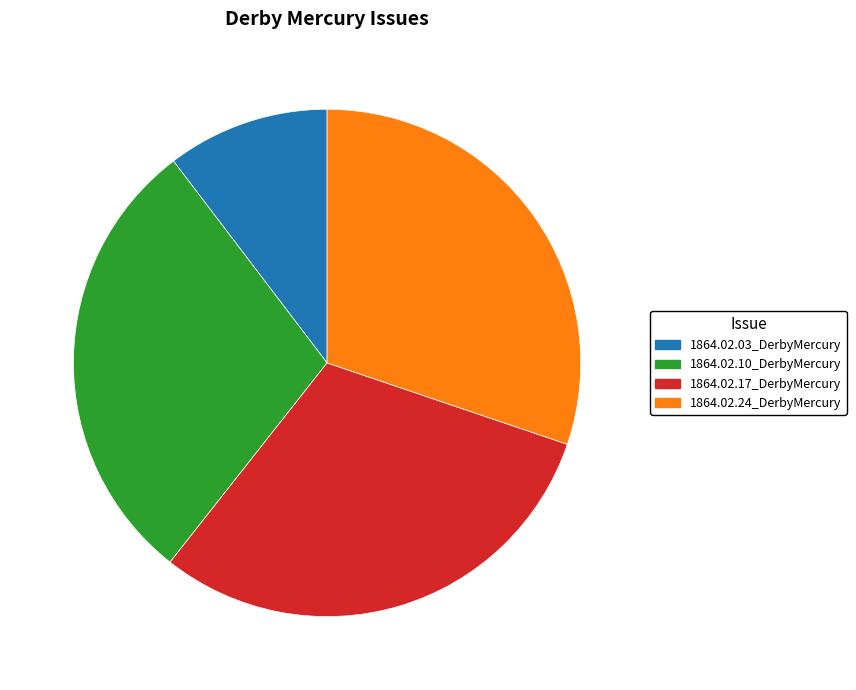

Which slice is the smallest?

1864.02.03_DerbyMercury